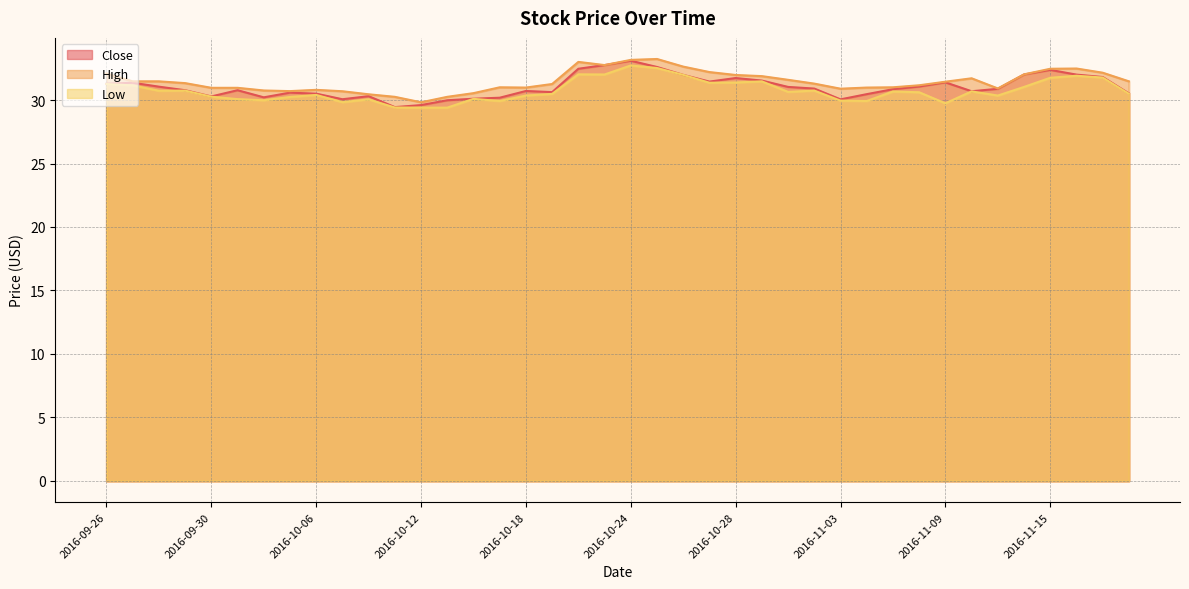

The value of Low at 2016-10-21 is 41.7. True or false?

False